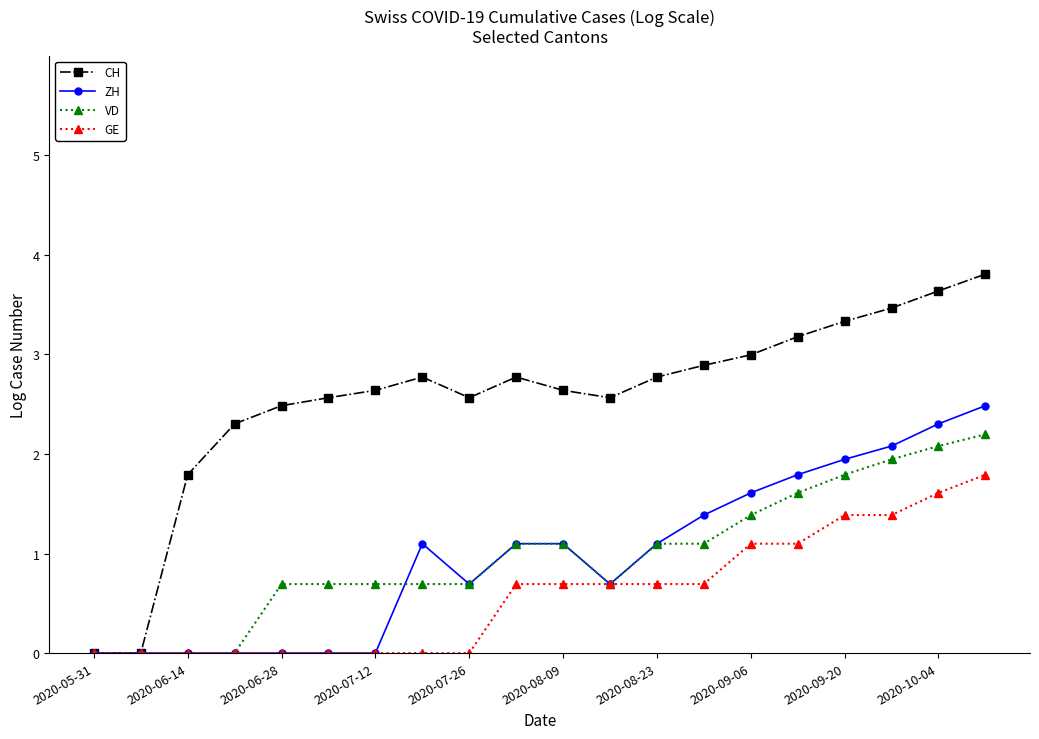

What are all the series names shown in the legend?

CH, ZH, VD, GE